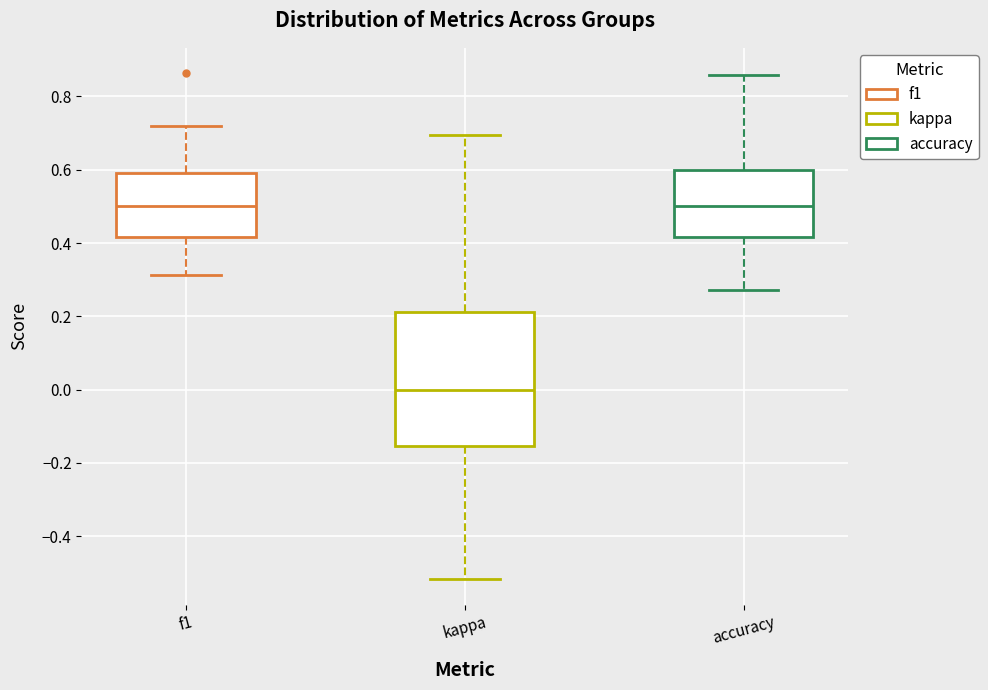

Which box is the tallest, from its lower edge to its upper edge?

kappa